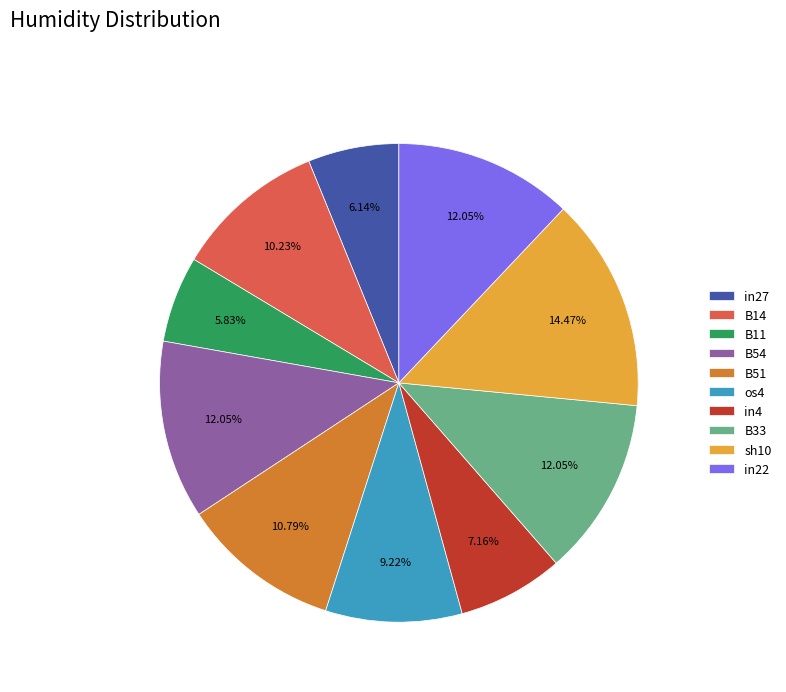

Is B14 the majority of the pie?

No